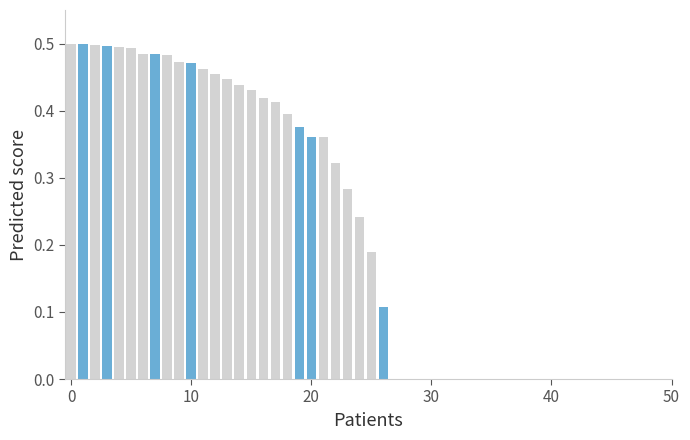

Are the bars grouped side by side (vs. stacked)?

No